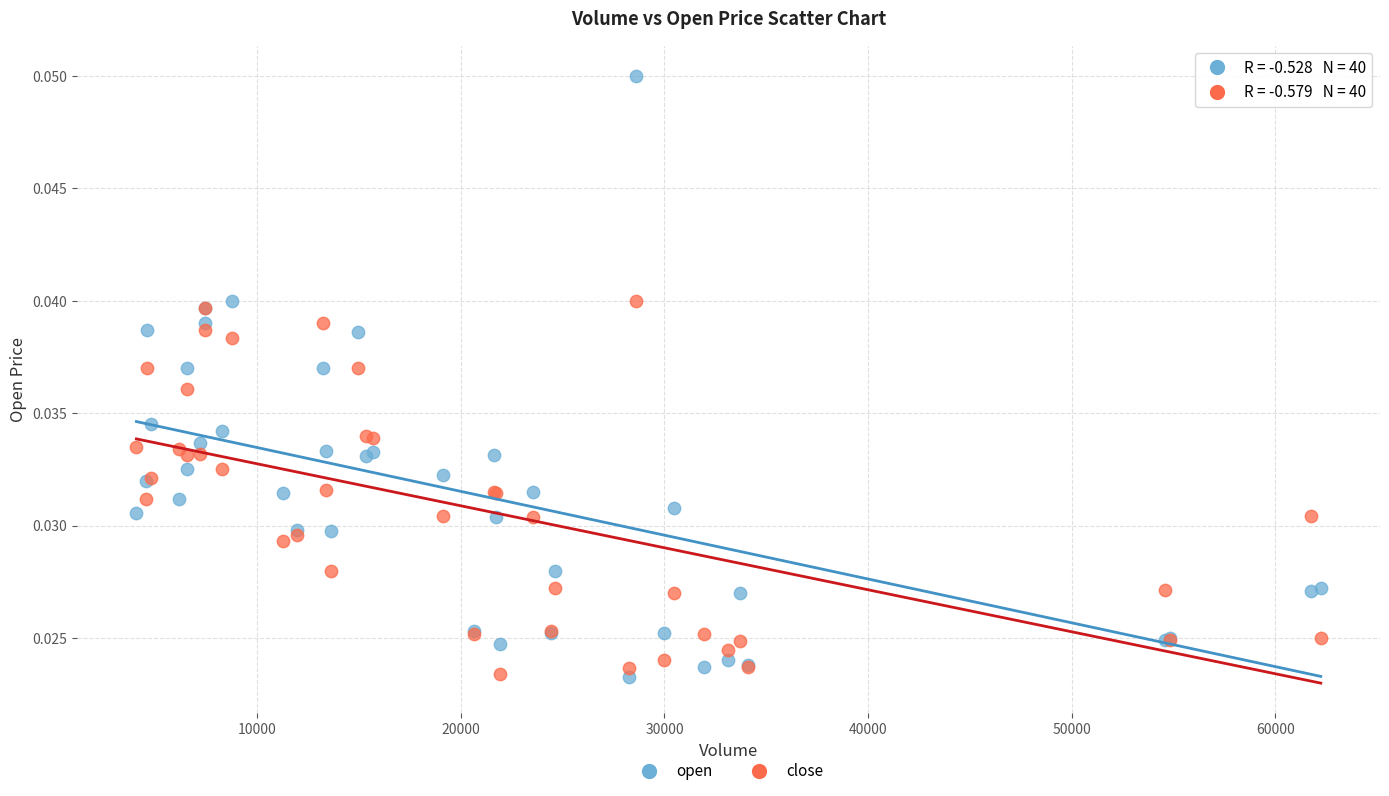

What is the X range (max minus min) for the scatter plot?

58183.8